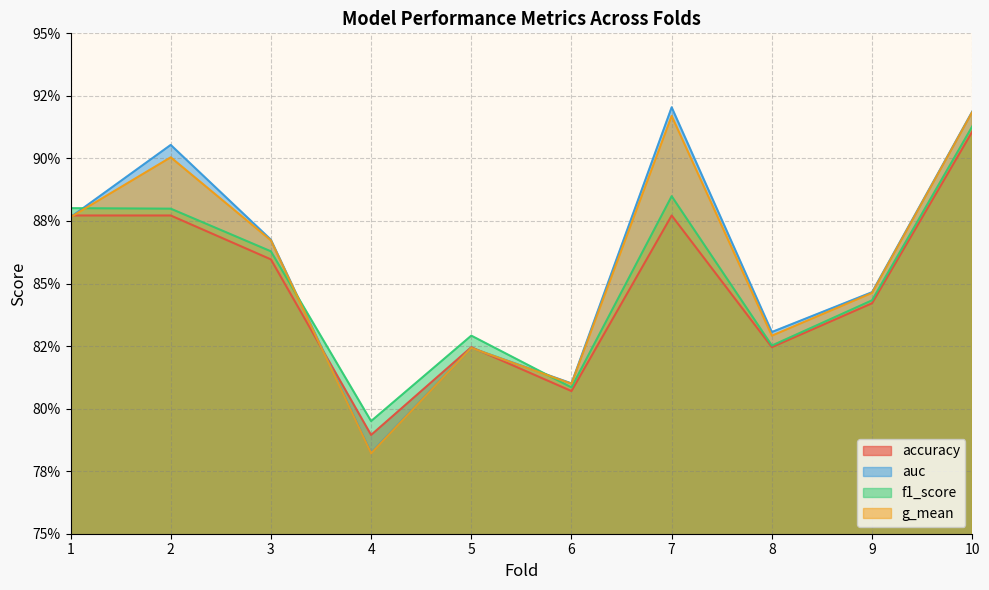

Reading left to right, transcribe all the data shown in this chart.

accuracy: 0.9	0.9	0.9	0.8	0.8	0.8	0.9	0.8	0.8	0.9
auc: 0.9	0.9	0.9	0.8	0.8	0.8	0.9	0.8	0.8	0.9
f1_score: 0.9	0.9	0.9	0.8	0.8	0.8	0.9	0.8	0.8	0.9
g_mean: 0.9	0.9	0.9	0.8	0.8	0.8	0.9	0.8	0.8	0.9